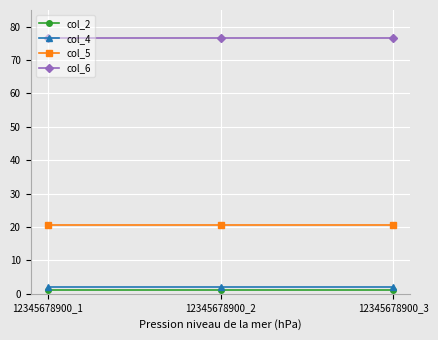

Is this an area chart (filled region under the line)?

No